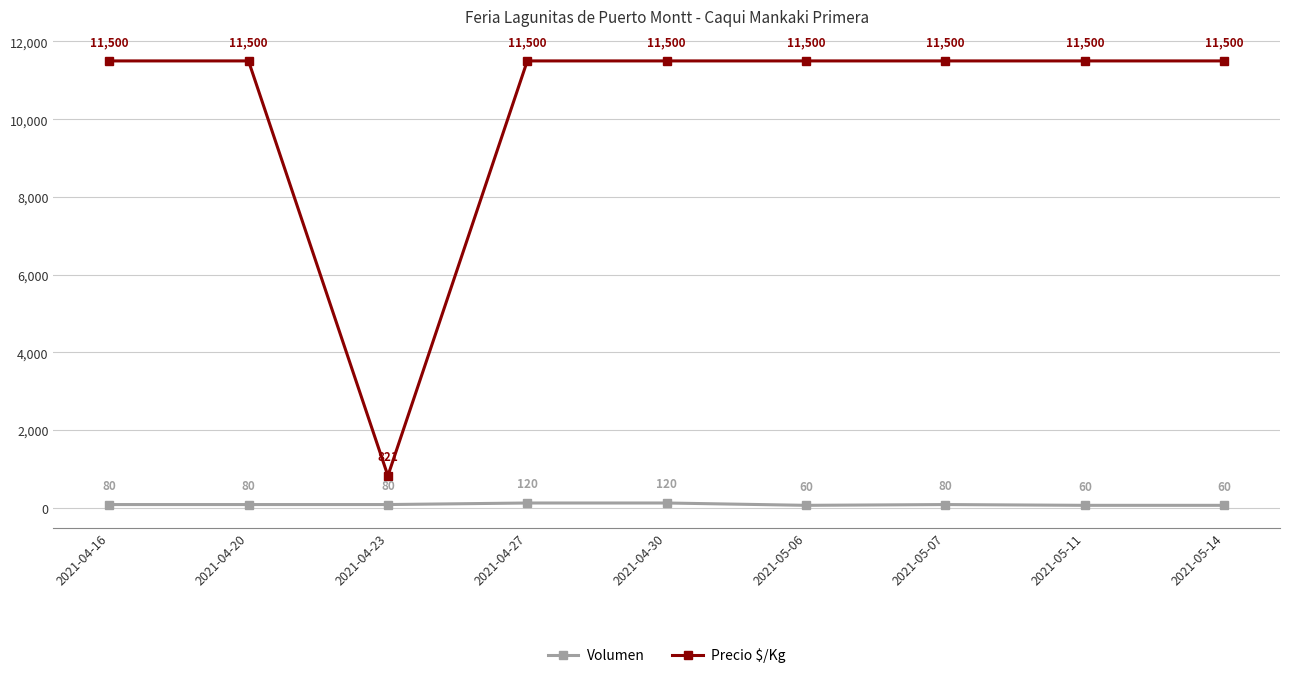

What is the sum of the Precio $/Kg values at 2021-04-30 and 2021-04-20?

23000